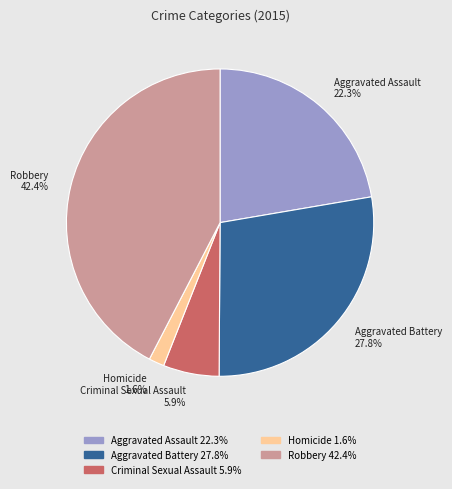

To the nearest percent, what portion does Aggravated Assault represent?

22%